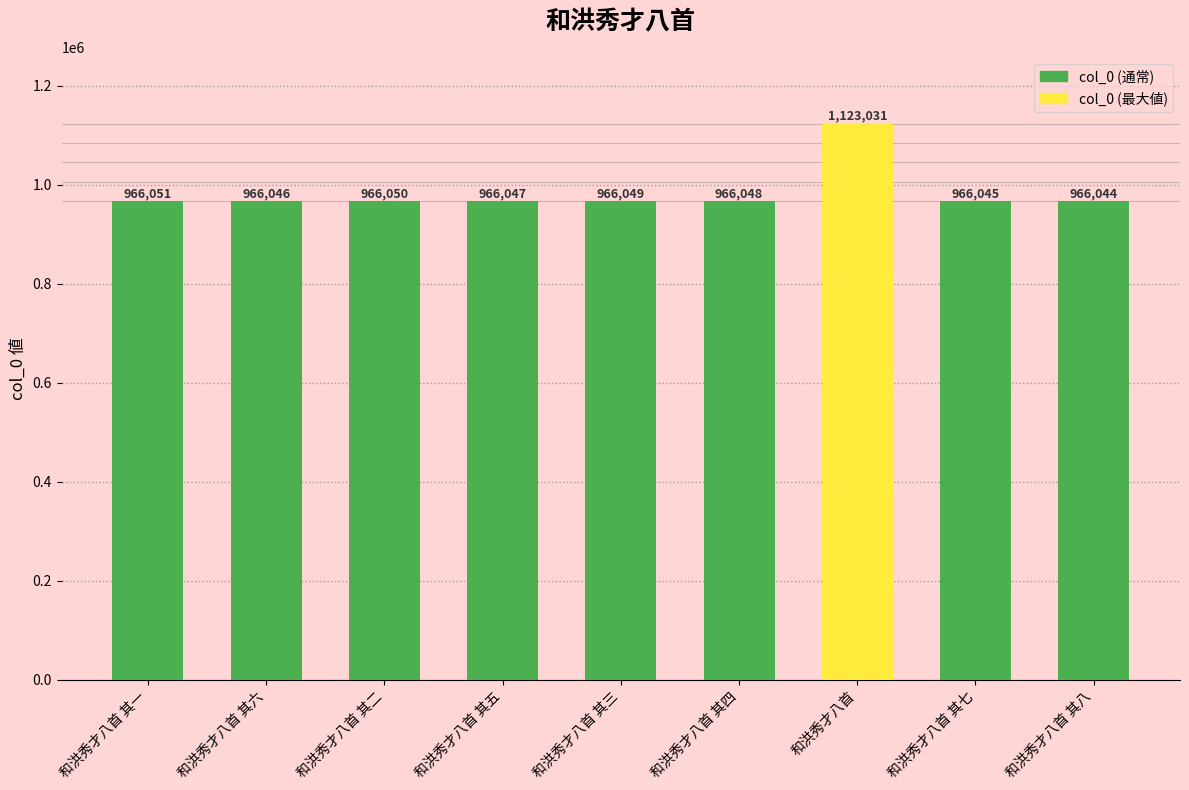

Between 和洪秀才八首 其一 and 和洪秀才八首 其四, which is larger?

和洪秀才八首 其一